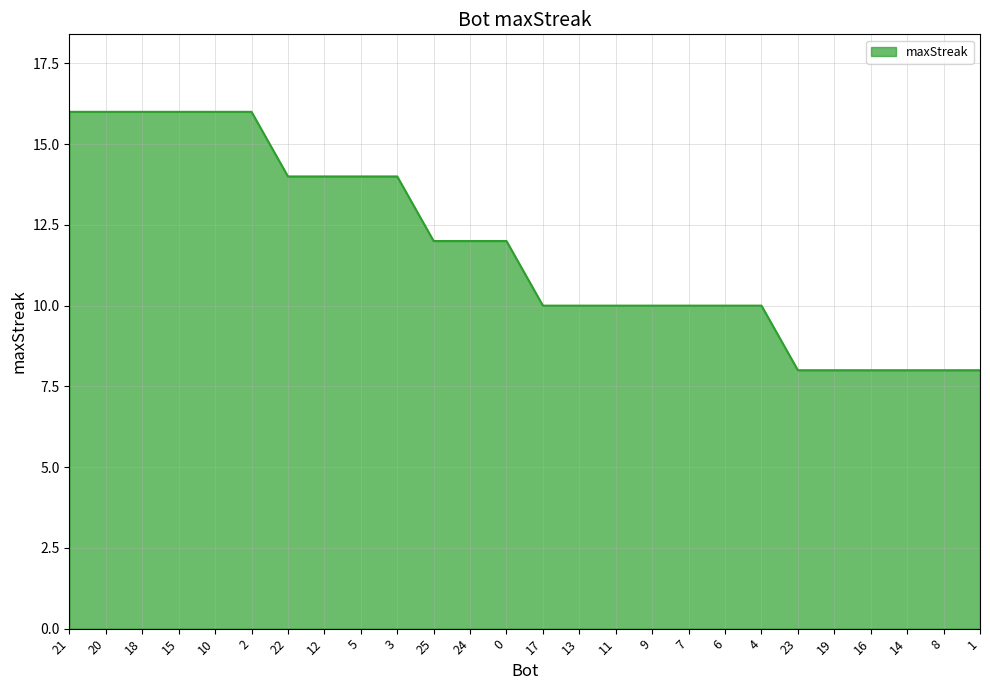

What is the ratio of the value at 2 to the value at 18?

1.0